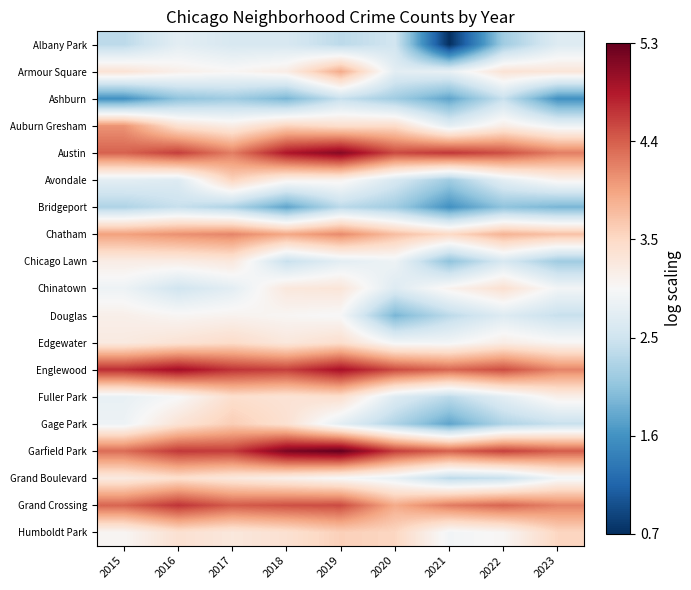

Count the number of categories in the chart.

9